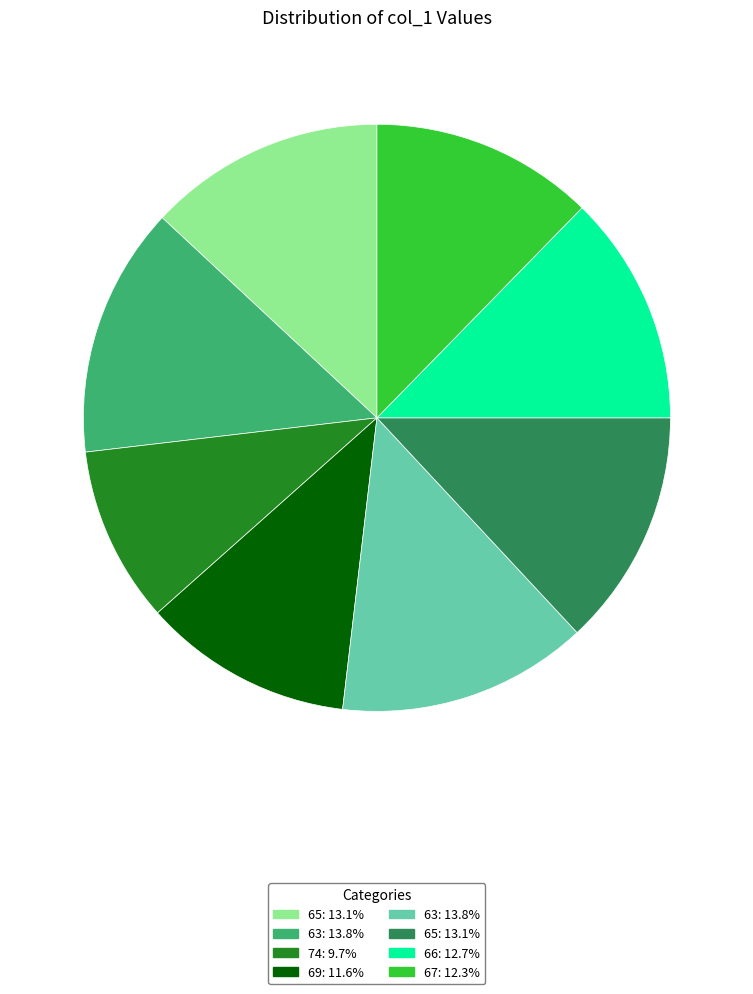

Does any single category account for the majority?

No